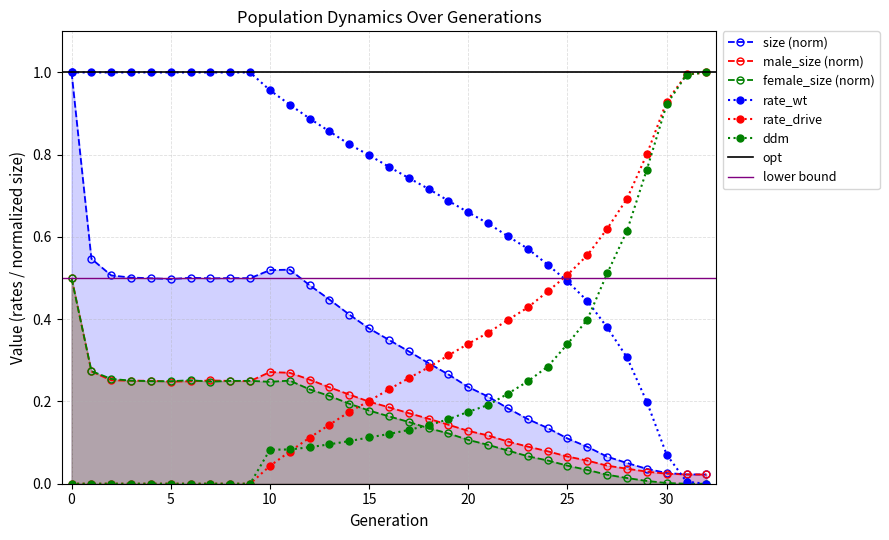

At which label is rate_wt closest to 0?

32